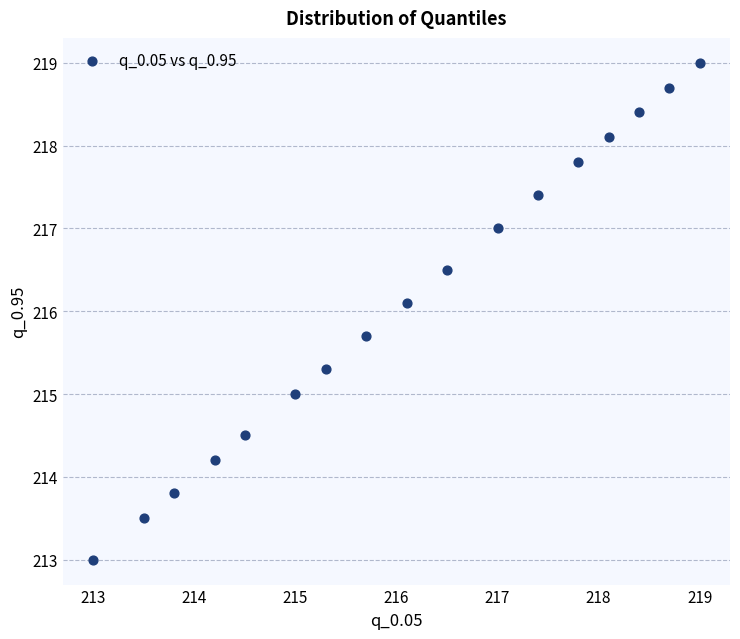

What is the range of X values (max minus min)?

6.0